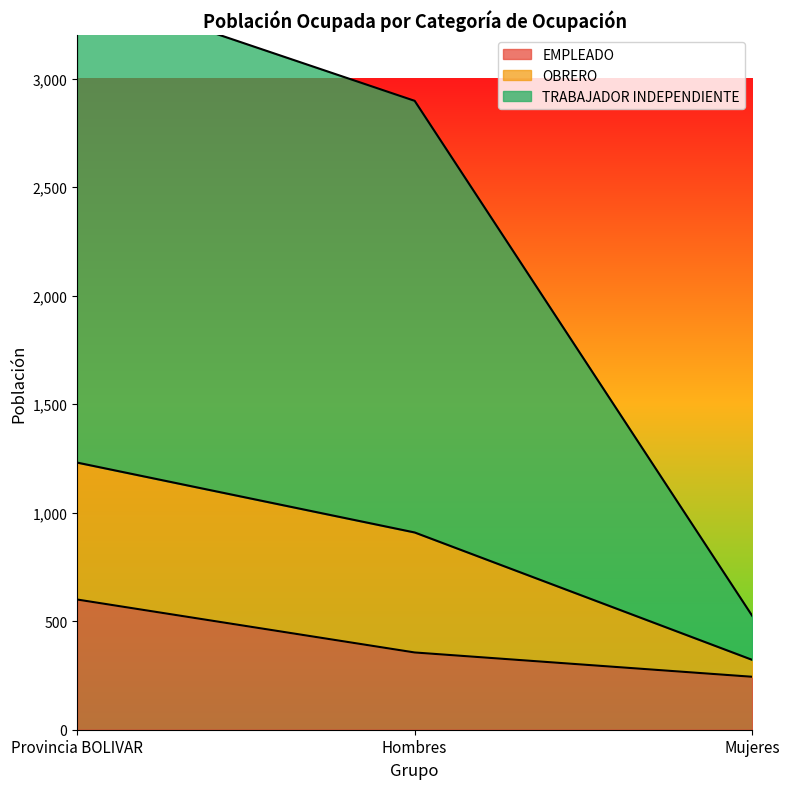

Is it true that EMPLEADO equals 600 at Provincia BOLIVAR?

True